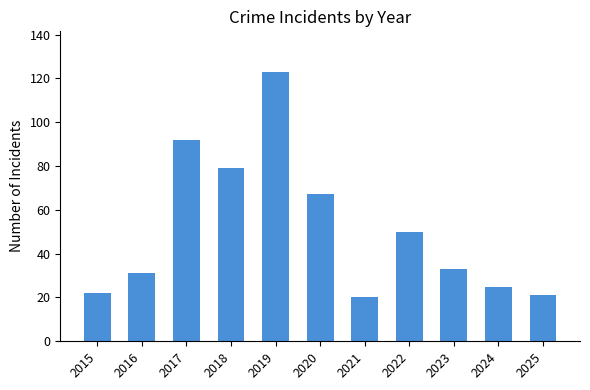

Which has a higher value, 2022 or 2016?

2022